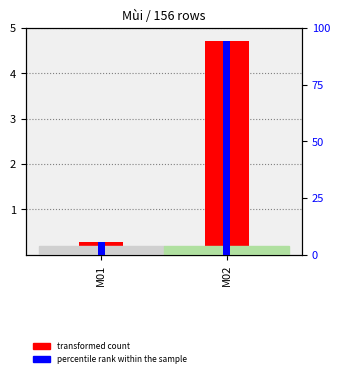

At which category is the sum across all series the highest?

M02